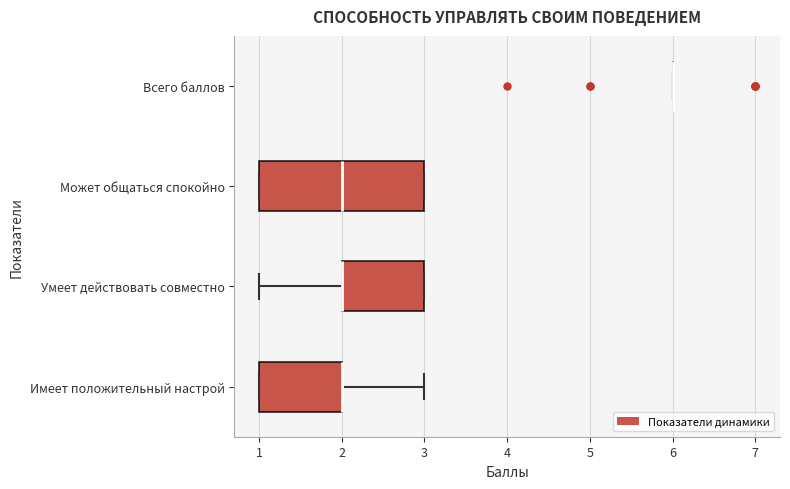

Which box is the widest, from its left edge to its right edge?

Может общаться спокойно